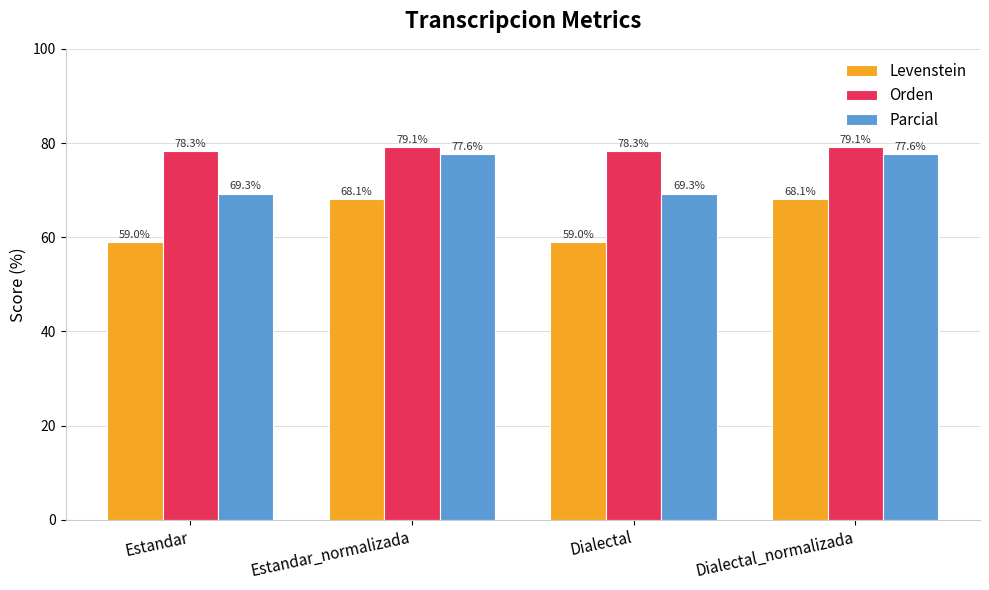

Read the Orden value at Estandar_normalizada.

79.1